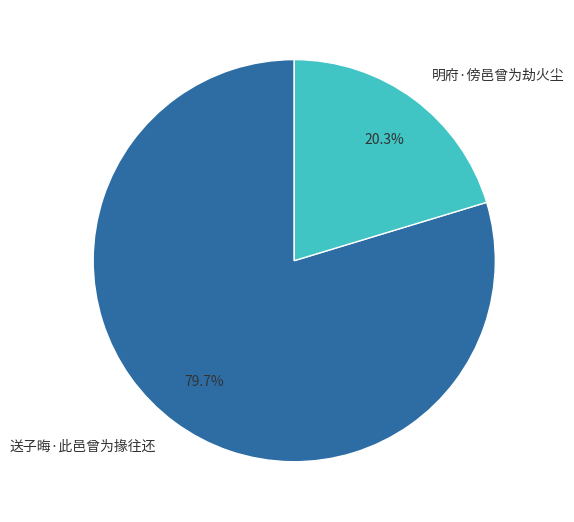

Combined, what portion of the pie is 送子晦·此邑曾为掾往还 and 明府·傍邑曾为劫火尘?

100.0%